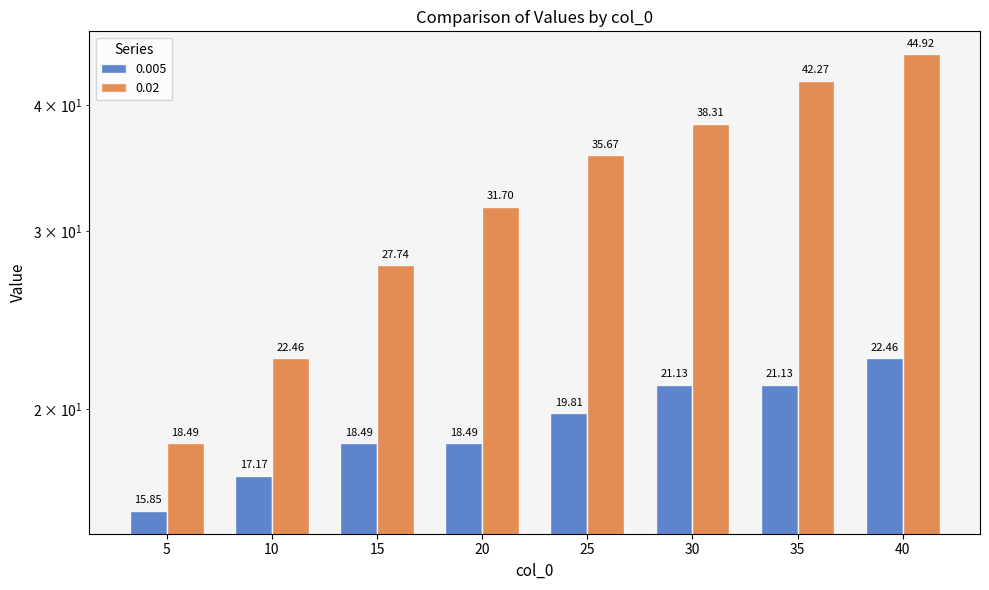

What are all the series names shown in the legend?

0.005, 0.02